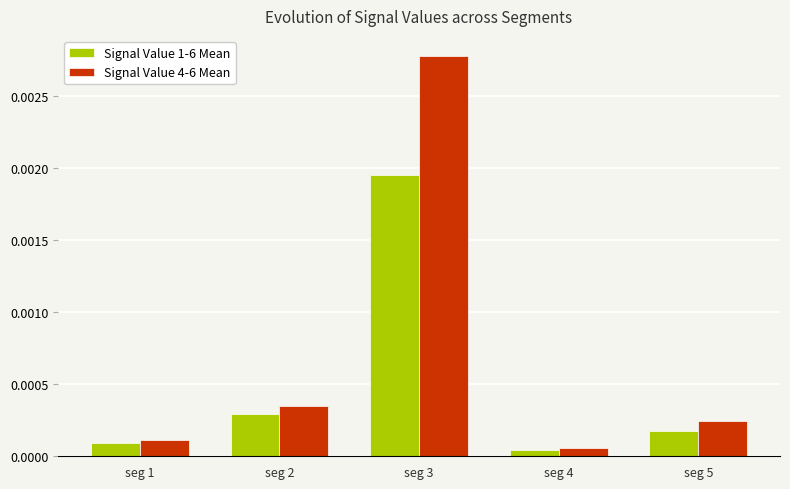

List the series in order of their peak value, lowest first.

Signal Value 1-6 Mean, Signal Value 4-6 Mean